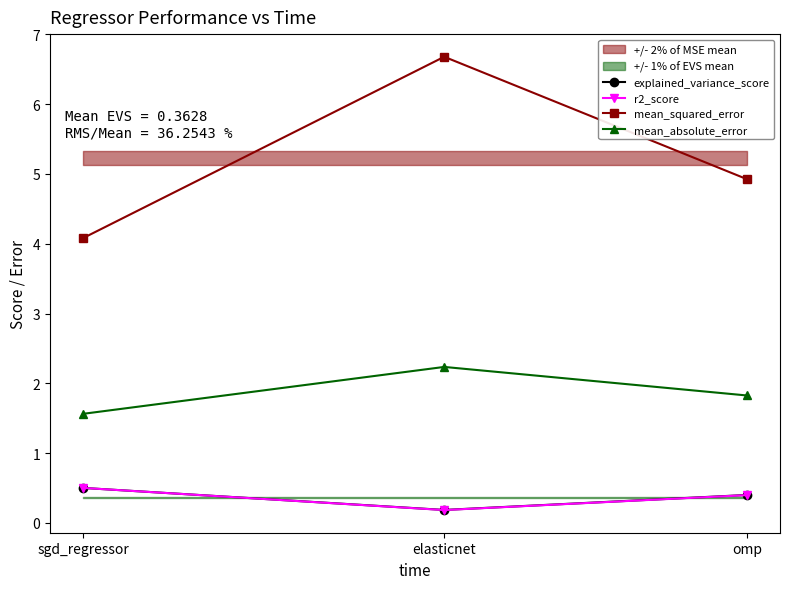

What are all the series names shown in the legend?

explained_variance_score, r2_score, mean_squared_error, mean_absolute_error